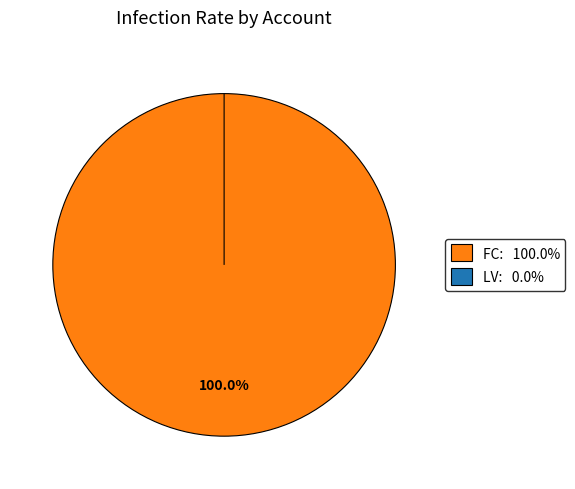

Combined, do FC and LV account for over 50%?

Yes